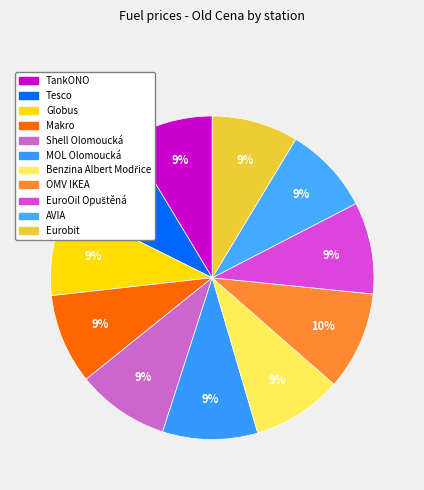

To the nearest percent, what is the combined percentage of Benzina Albert Modřice and Shell Olomoucká?

18%